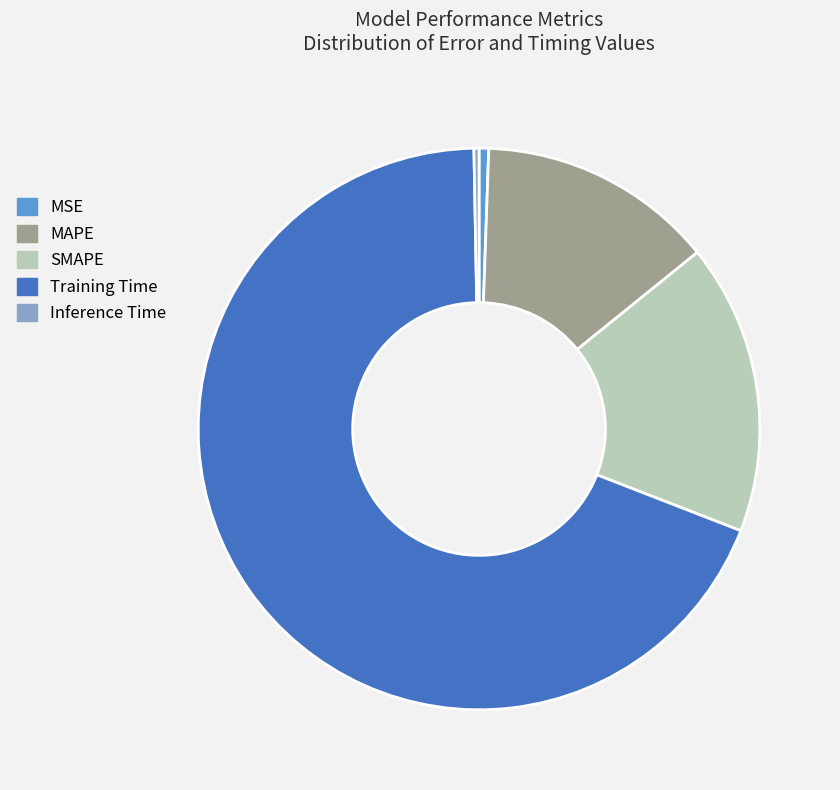

True or false: Inference Time accounts for 14% of the total.

False